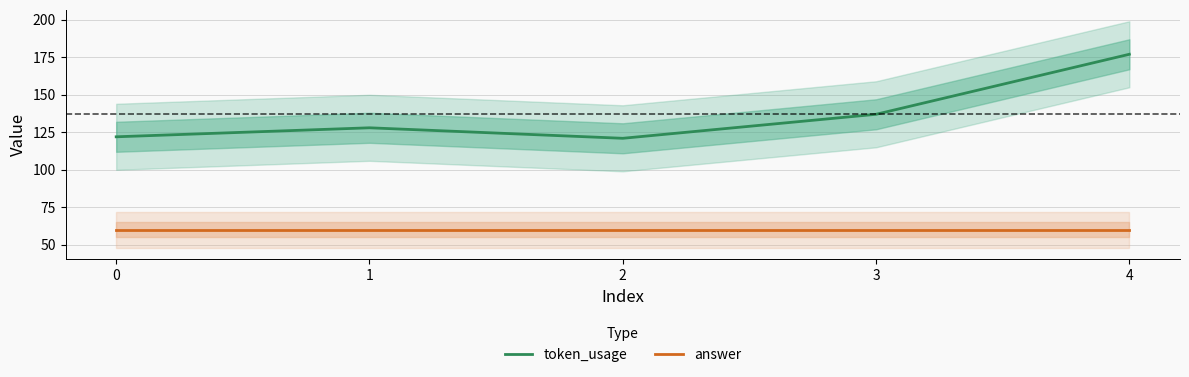

What is the value of the token_usage point at the 1st from the left?

122